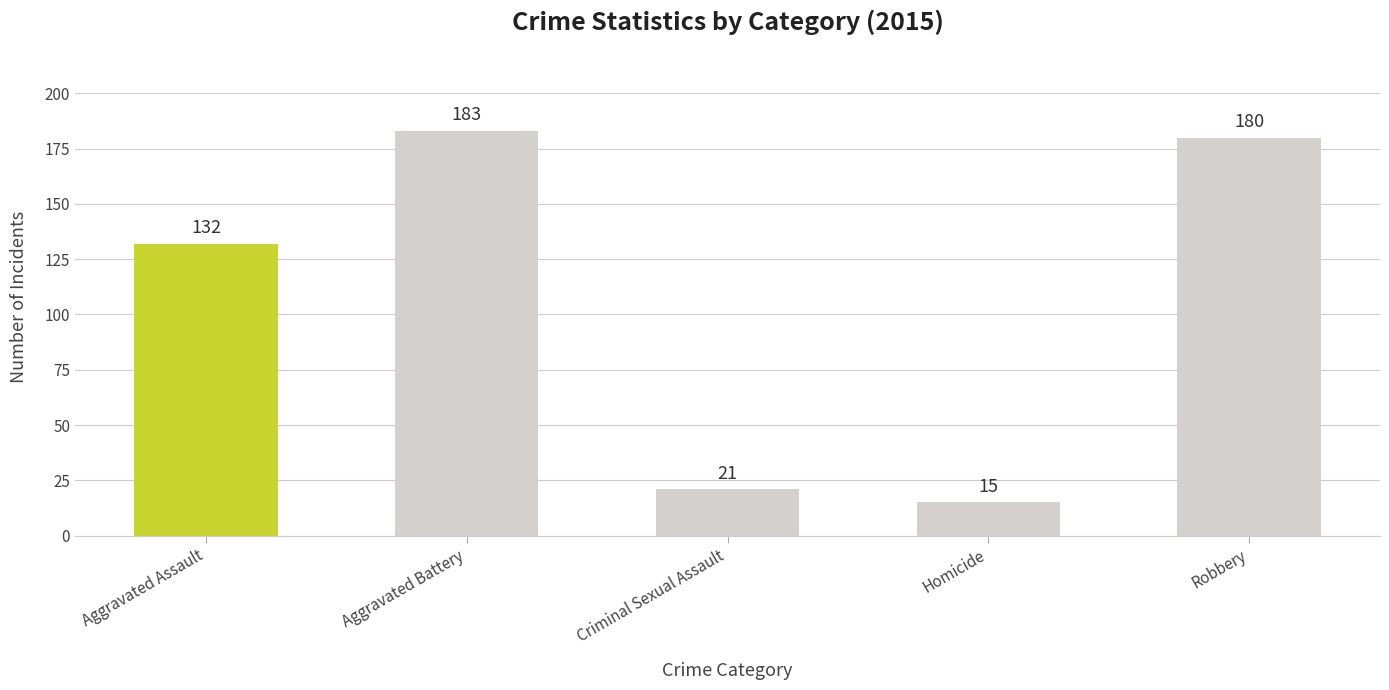

Is it true that the value at Criminal Sexual Assault is 21?

True